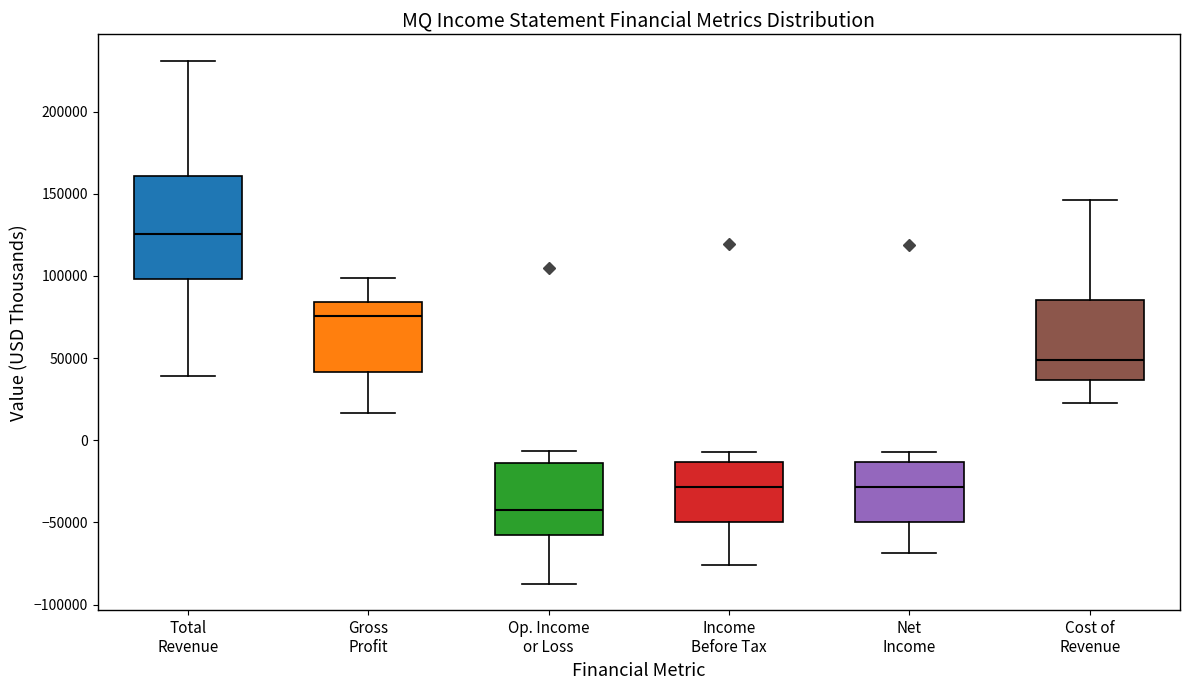

Which box's median line is the lowest?

Op. Income or Loss